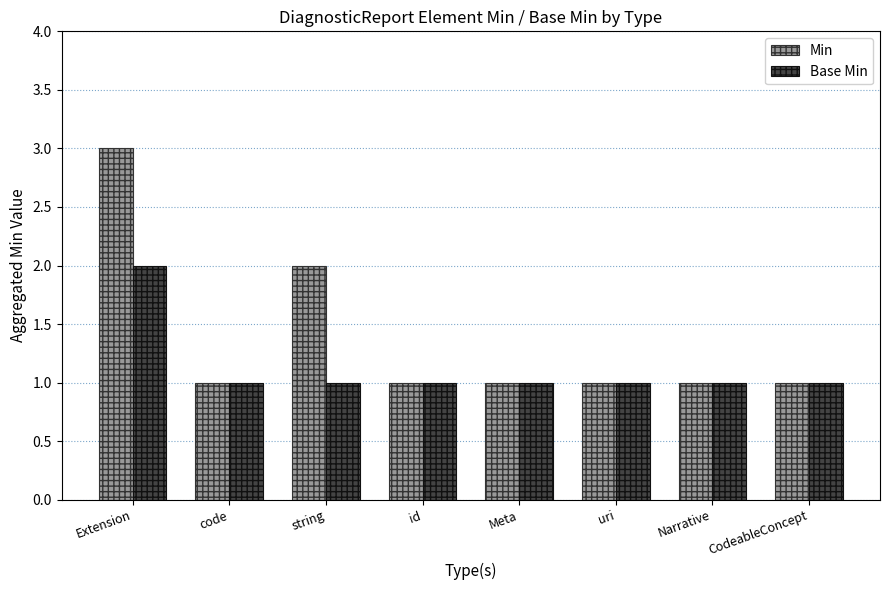

What is the sum of all Base Min values?

9